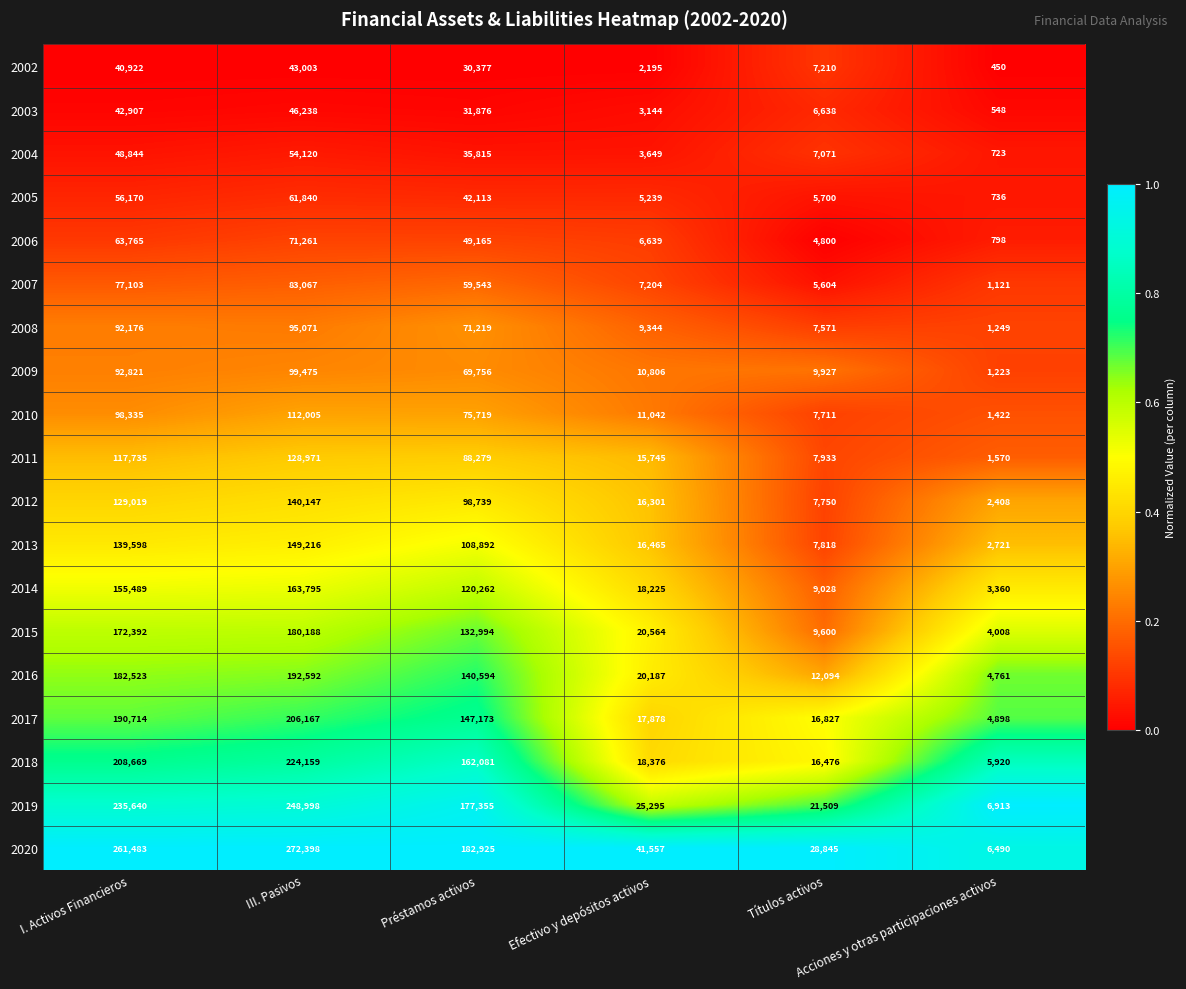

List the series in order of their peak value, lowest first.

2002, 2003, 2004, 2005, 2006, 2007, 2008, 2009, 2010, 2011, 2012, 2013, 2014, 2015, 2016, 2017, 2018, 2019, 2020